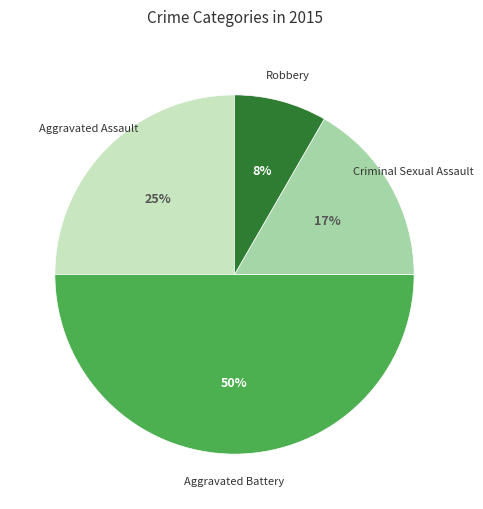

To the nearest percent, what is the difference between the largest and smallest slice percentages?

42%